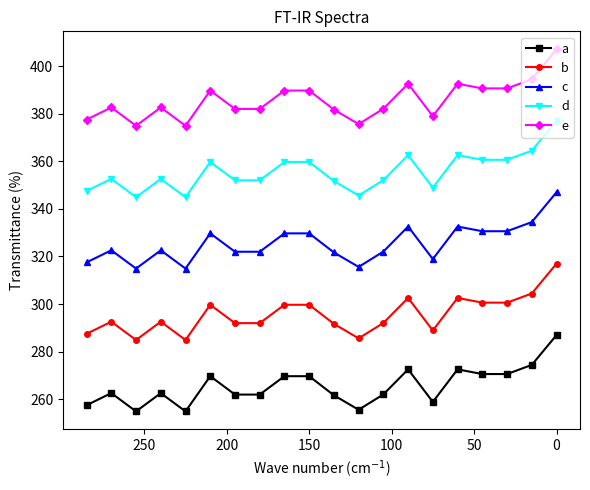

How many categories are shown in the chart?

20